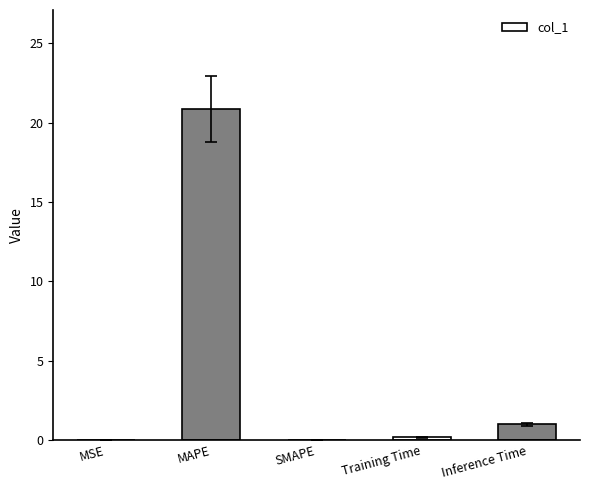

Between SMAPE and Inference Time, which is larger?

Inference Time